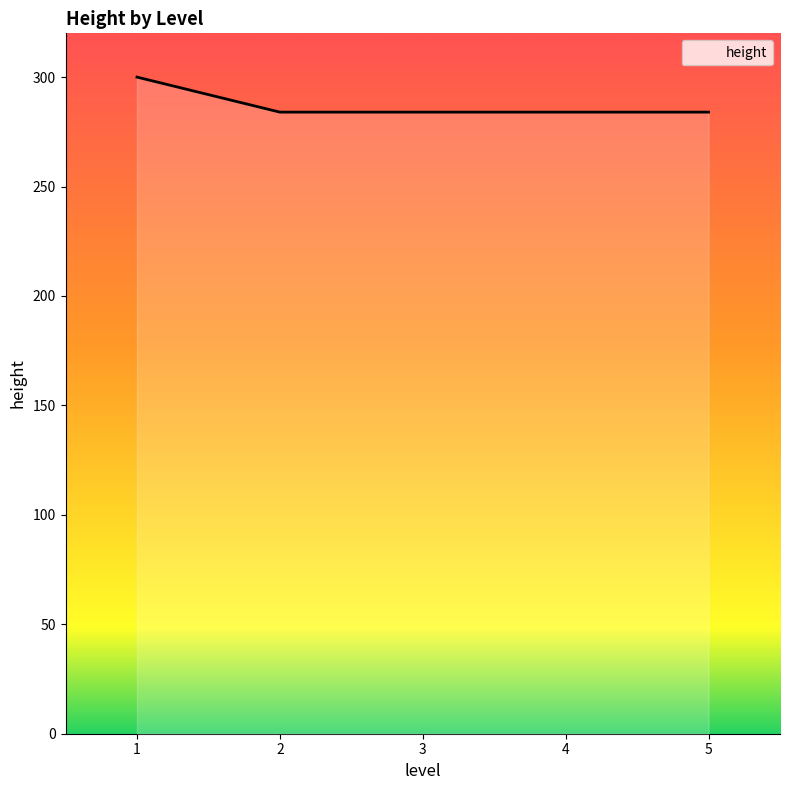

What is the difference between the values at 4 and 1?

16